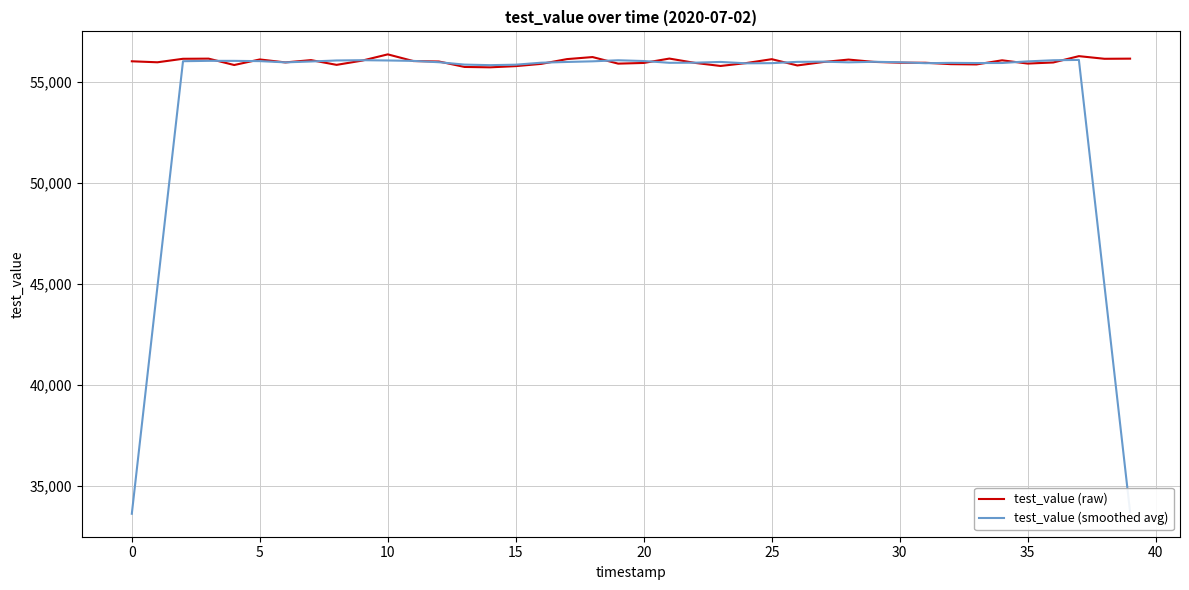

Does the chart have visible grid lines?

Yes